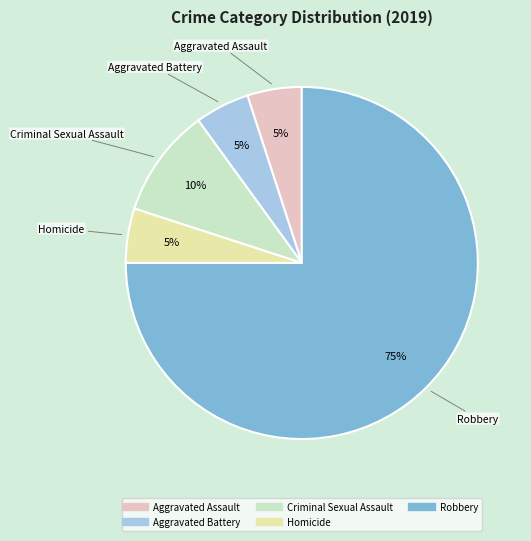

How many segments does this pie chart have?

5